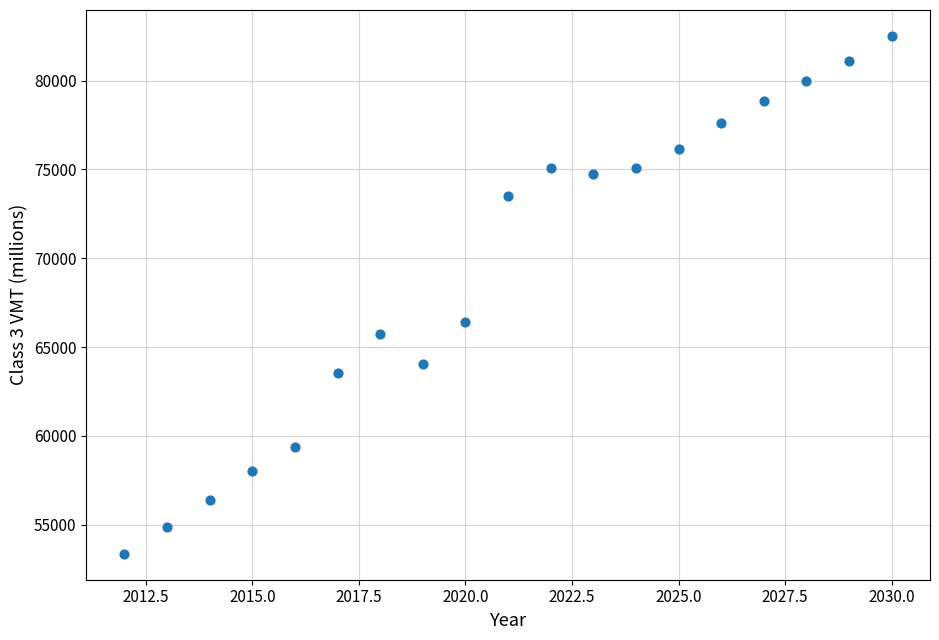

What is the range of Y values (max minus min)?

29158.1